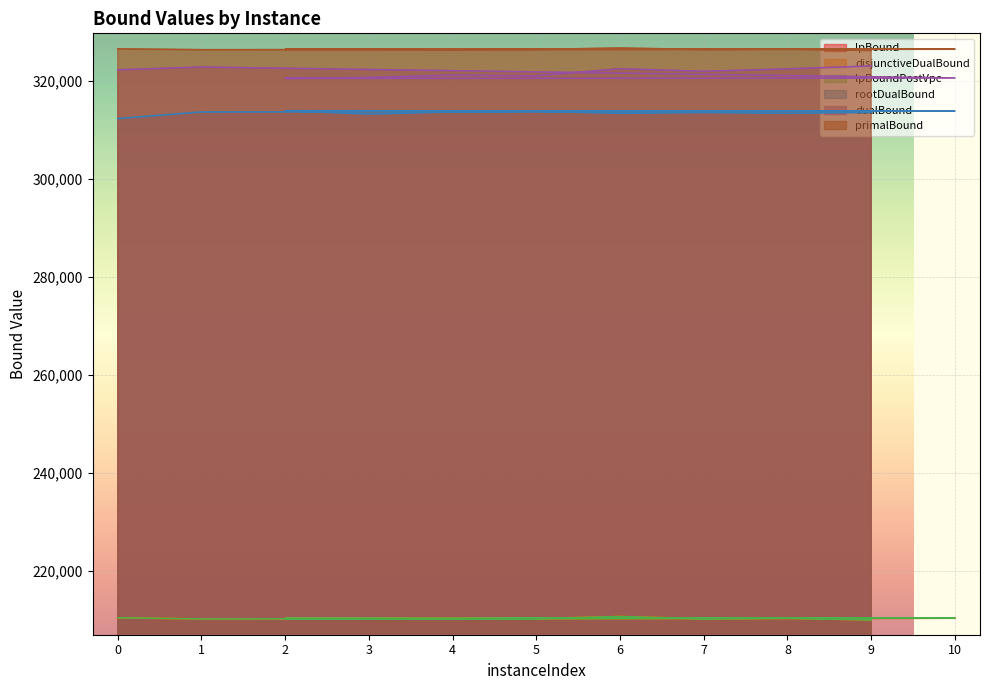

What are all the series names shown in the legend?

lpBound, disjunctiveDualBound, lpBoundPostVpc, rootDualBound, dualBound, primalBound